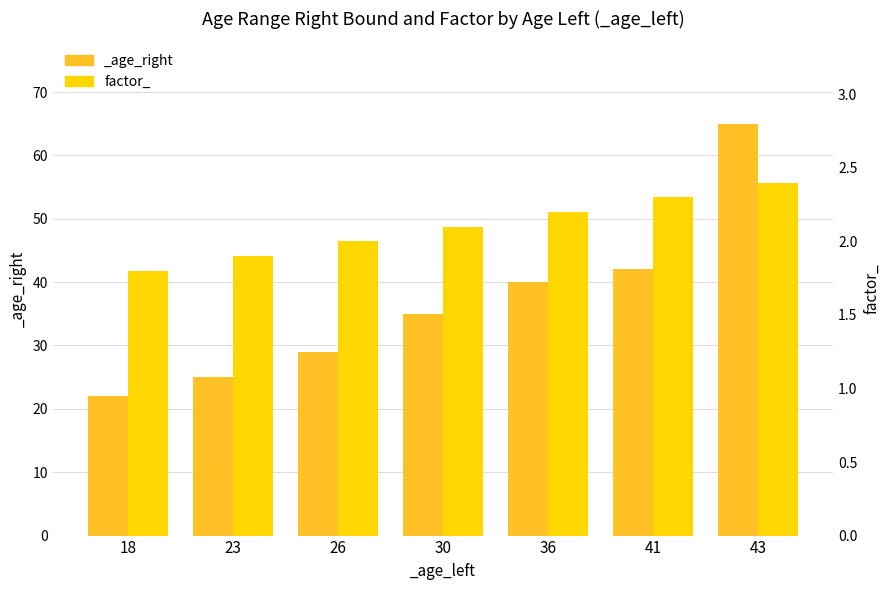

Rank the categories by value from highest to lowest.

43, 41, 36, 30, 26, 23, 18